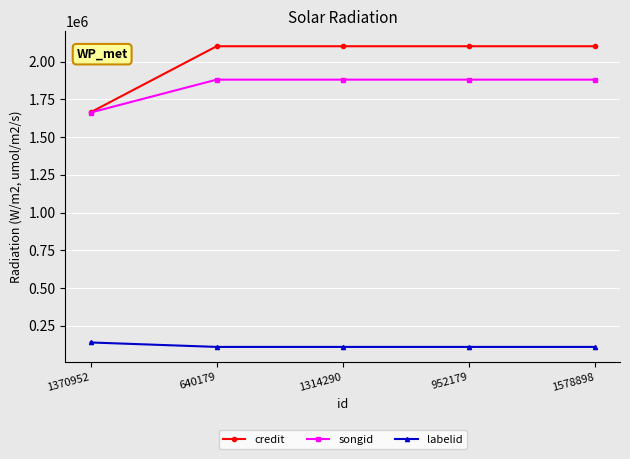

Read the credit value at 952179, to the nearest 10.

2102260